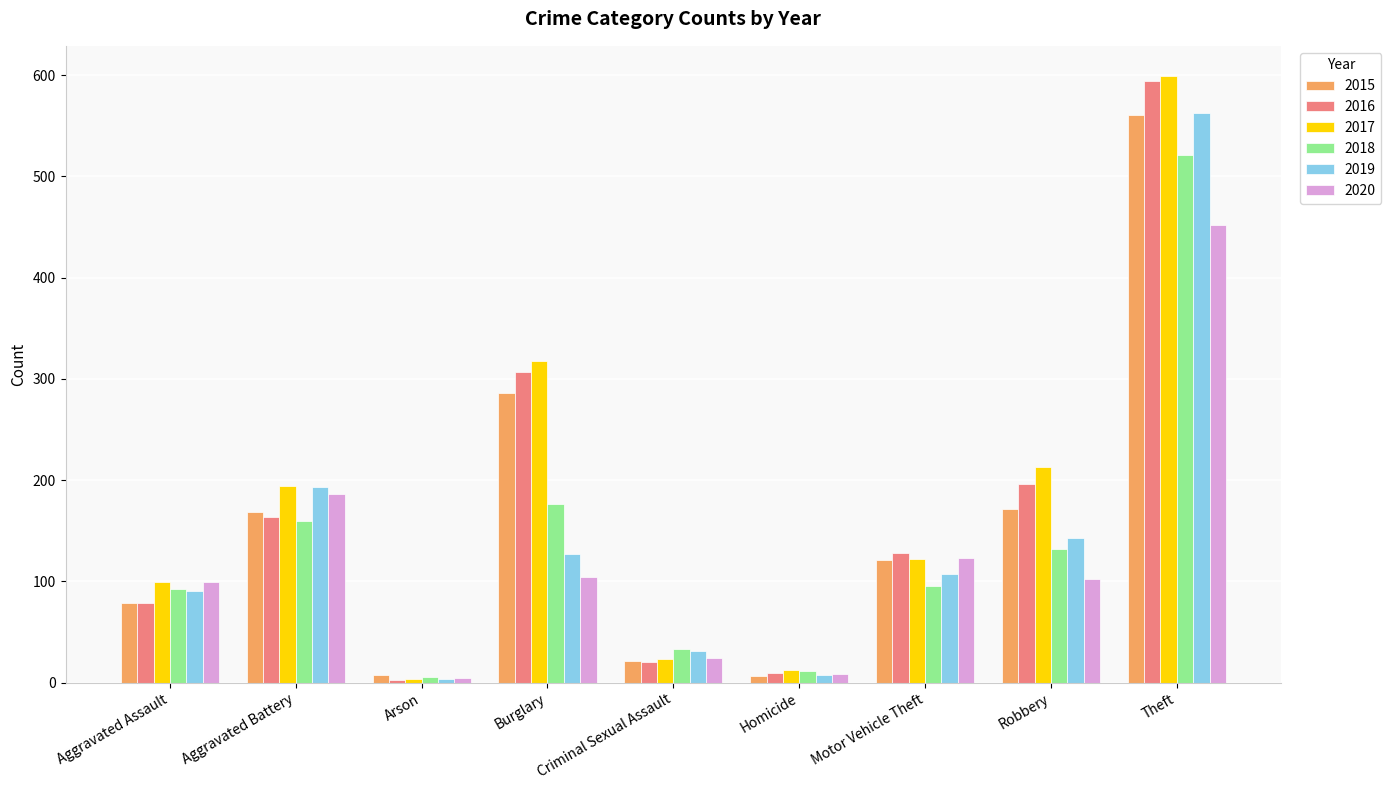

At which label does 2017 reach its peak?

Theft